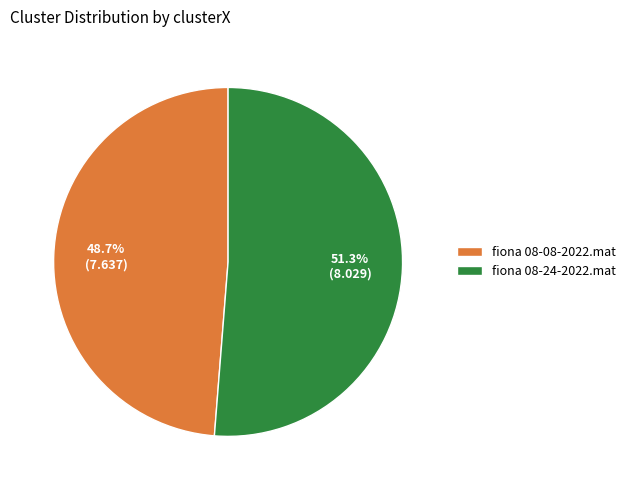

Count the number of slices in the pie.

2